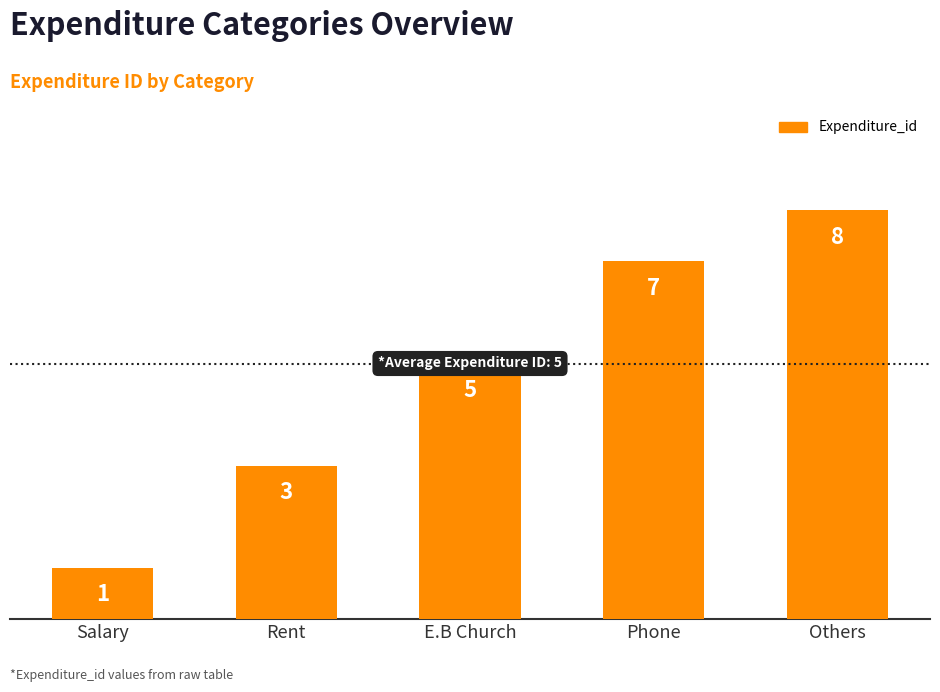

Are the bars horizontal?

No